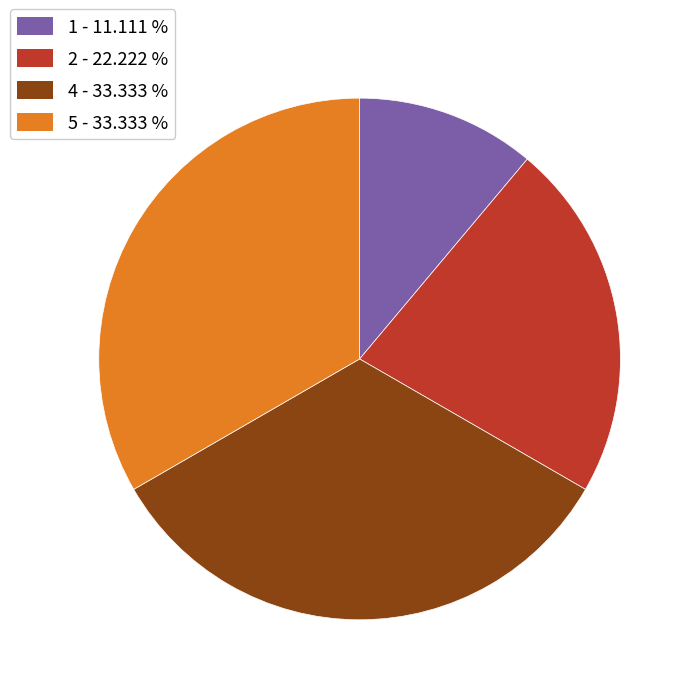

How many slices are in this pie chart?

4